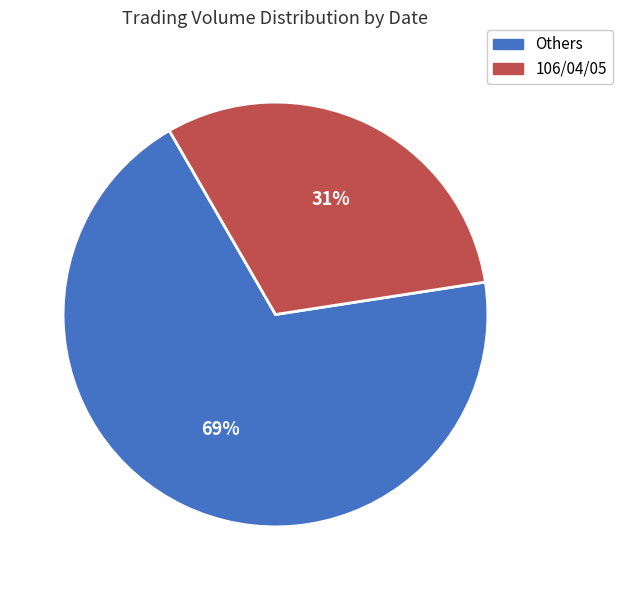

To the nearest percent, what is the difference between the largest and smallest slice percentages?

38%